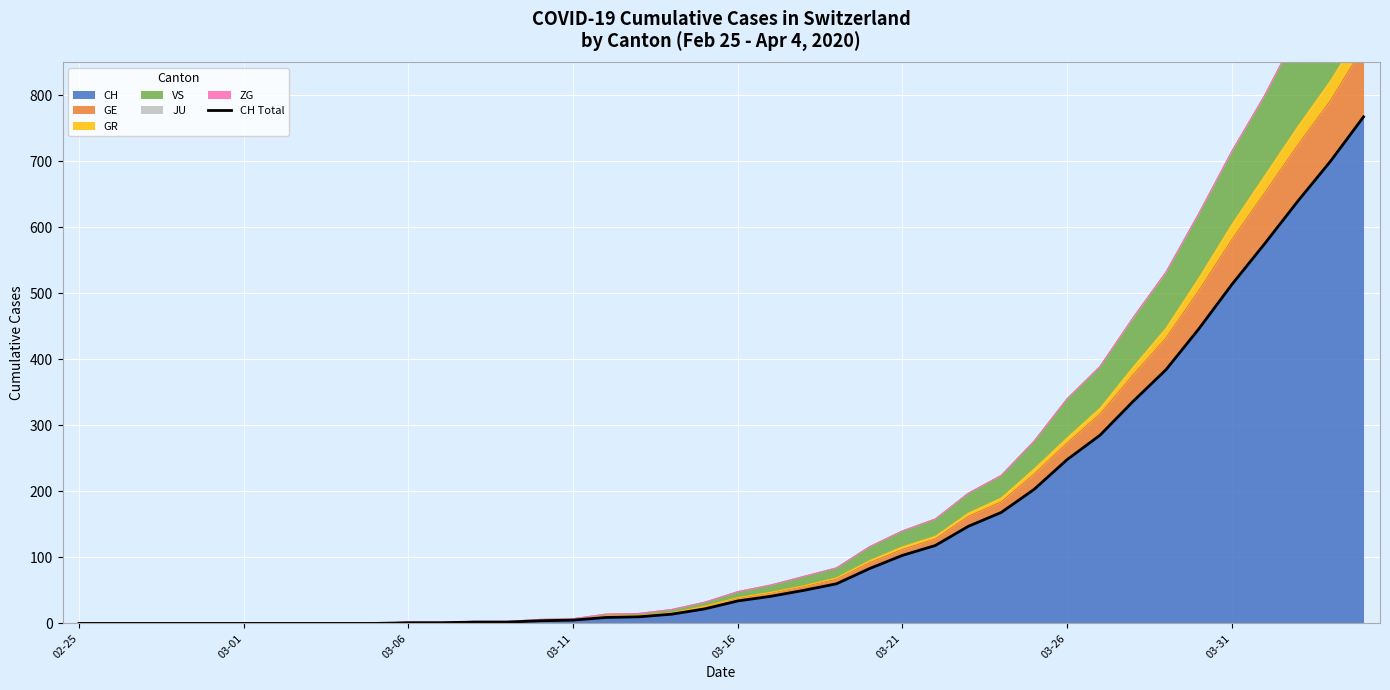

What is the difference between the second highest and second lowest values?

700